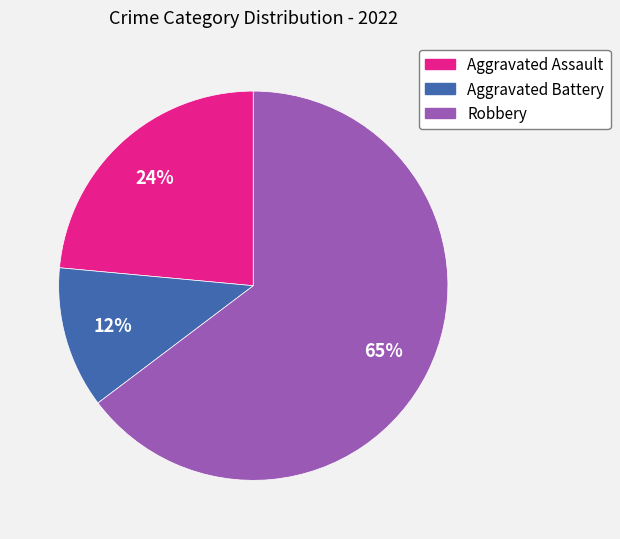

Do Aggravated Assault and Robbery together represent more than half of the pie?

Yes